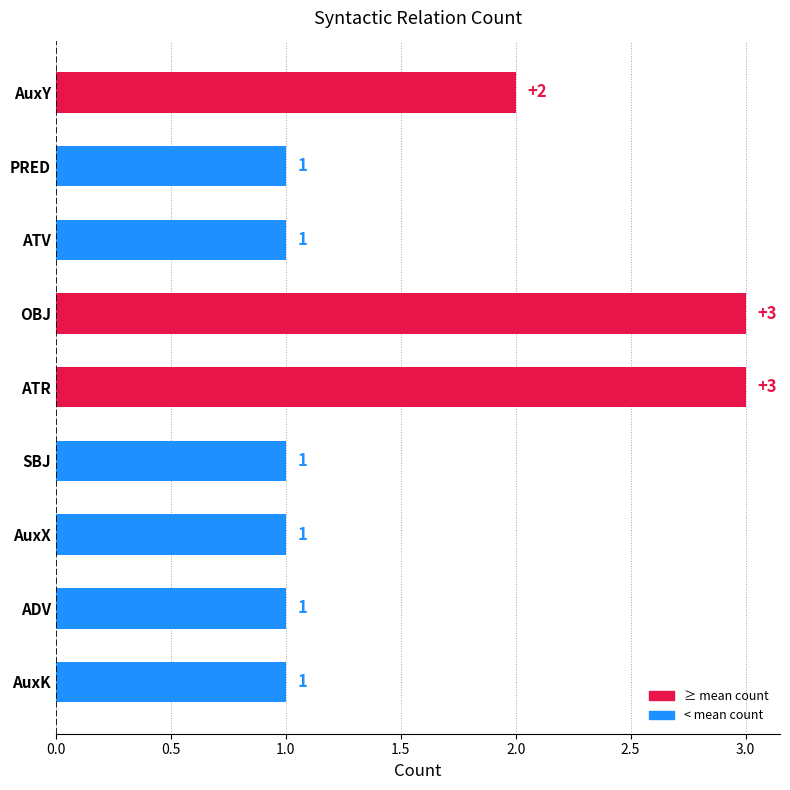

How many values are between 1 and 2?

7